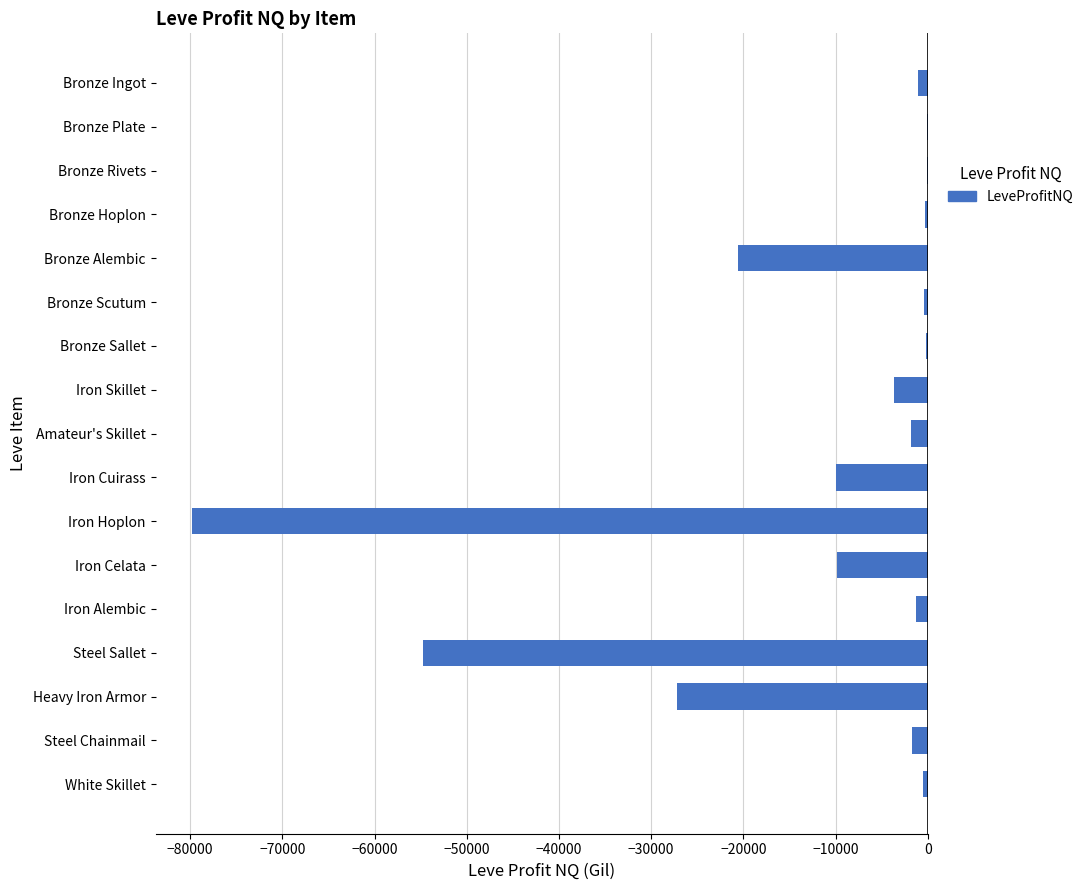

Which has a higher value, Bronze Ingot or Iron Hoplon?

Bronze Ingot